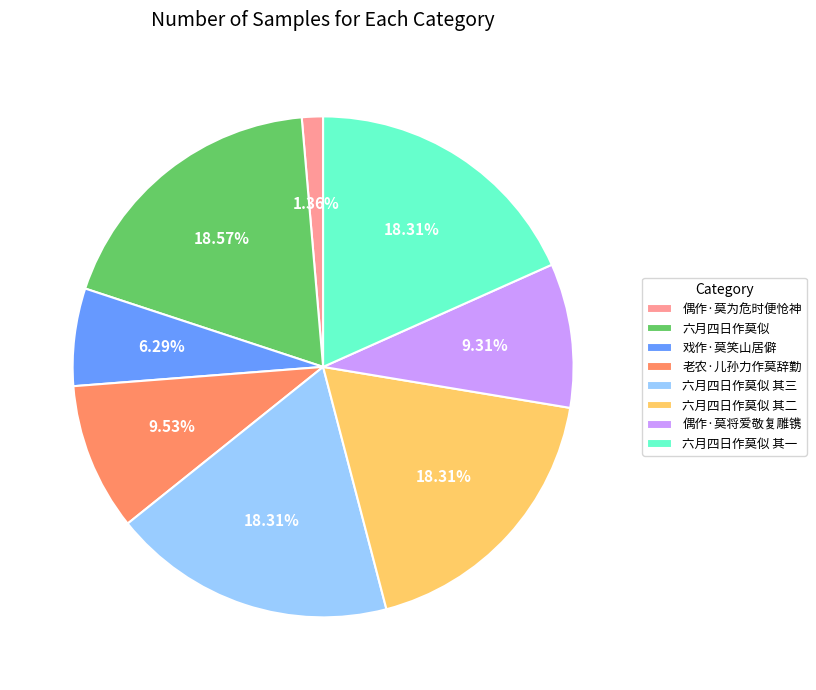

Which has a higher value, 偶作·莫为危时便怆神 or 六月四日作莫似 其一?

六月四日作莫似 其一